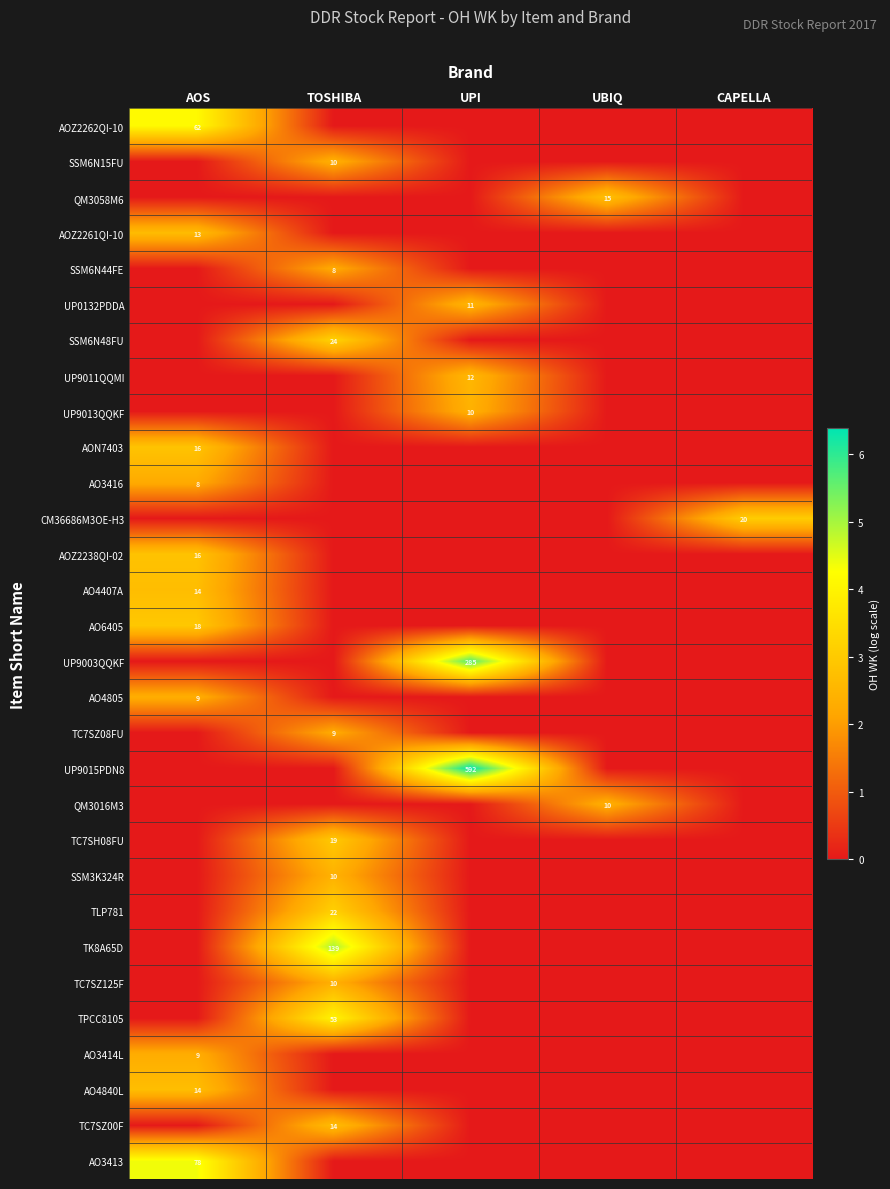

How many categories are shown in the chart?

5